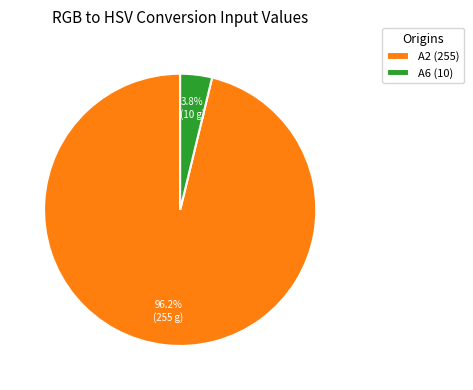

Combined, do A2 (255) and A6 (10) account for over 50%?

Yes